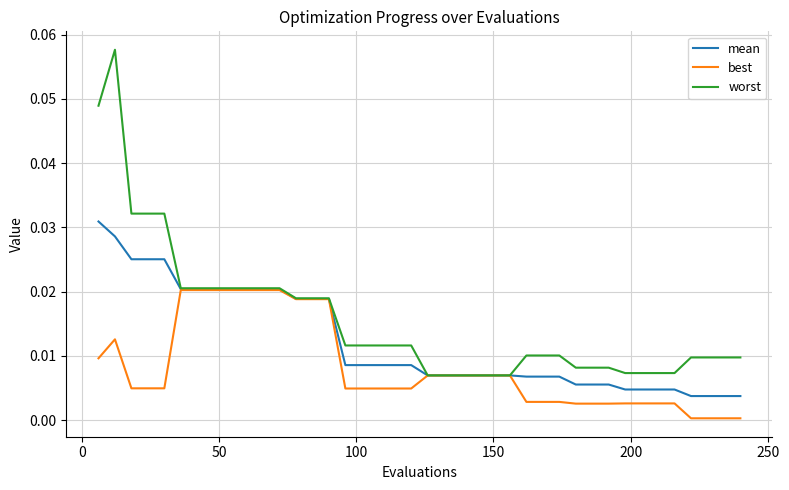

List the series in order of their peak value, lowest first.

best, mean, worst